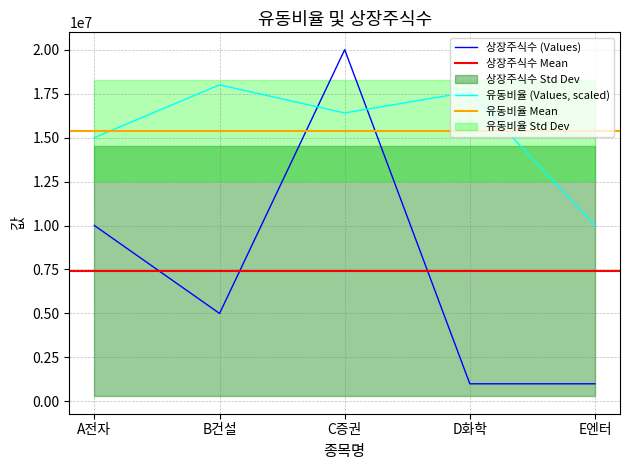

Reading left to right, transcribe all the data shown in this chart.

A전자: A전자=10000000.0	B건설=5000000.0	C증권=20000000.0	D화학=1000000.0	E엔터=1000000.0
유동비율: A전자=15000000.0	B건설=18000000.0	C증권=16400000.0	D화학=17600000.0	E엔터=10000000.0